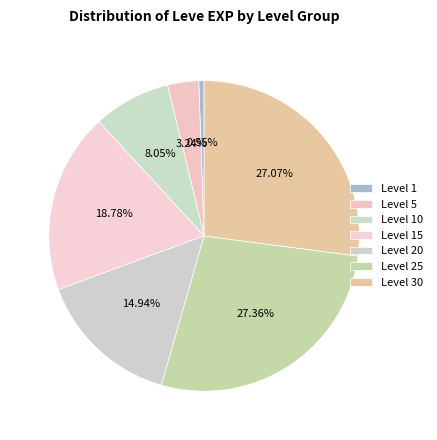

Count the number of slices in the pie.

7